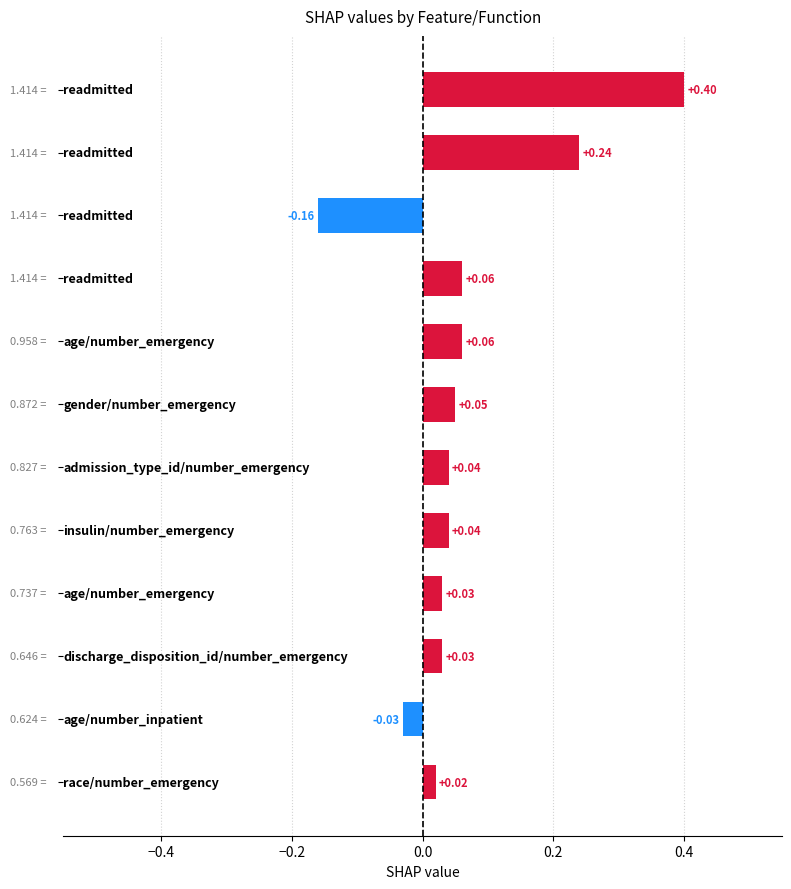

How many bars are there in total?

12